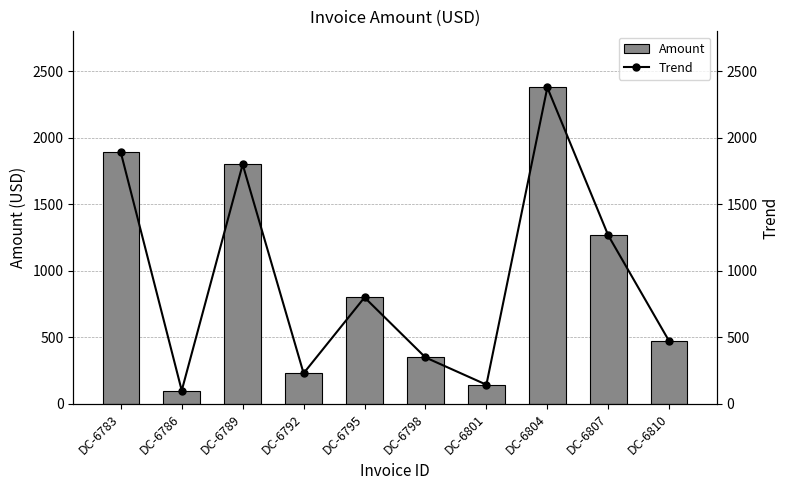

What is the difference between the maximum and second lowest values in the Amount series?

2234